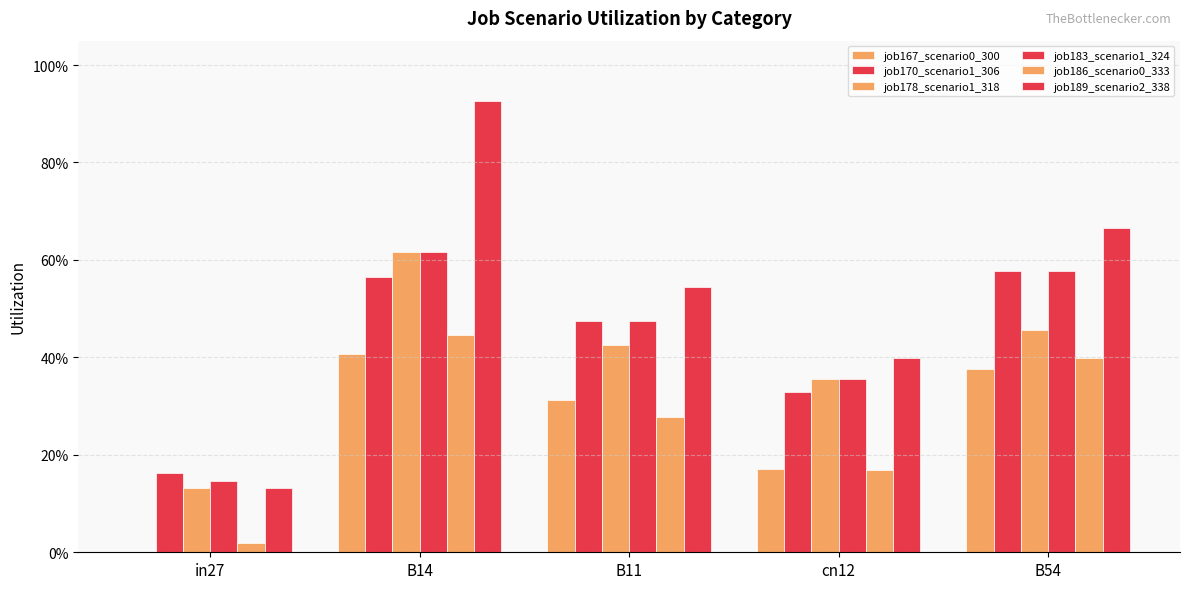

What is the difference between the job178_scenario1_318 values at B14 and cn12?

0.3